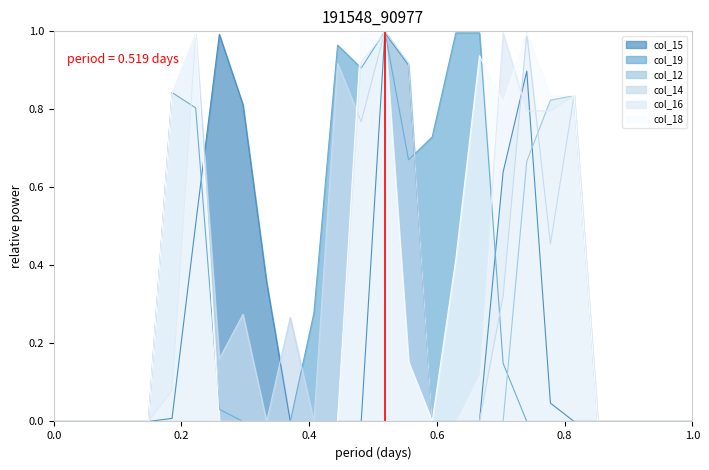

The value of col_12 at 26 is 0.4. True or false?

False